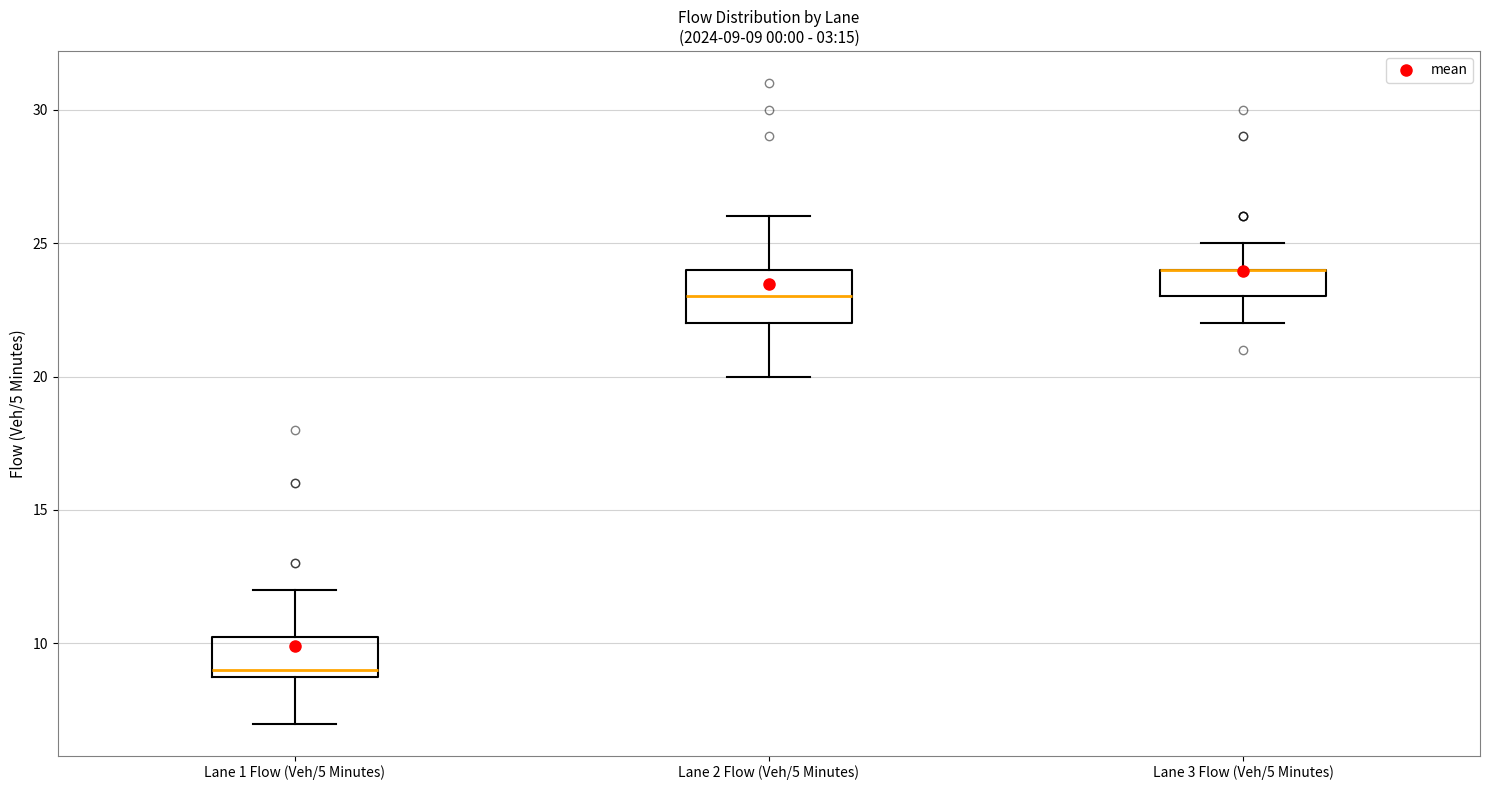

Which box is the tallest, from its lower edge to its upper edge?

Lane 2 Flow (Veh/5 Minutes)